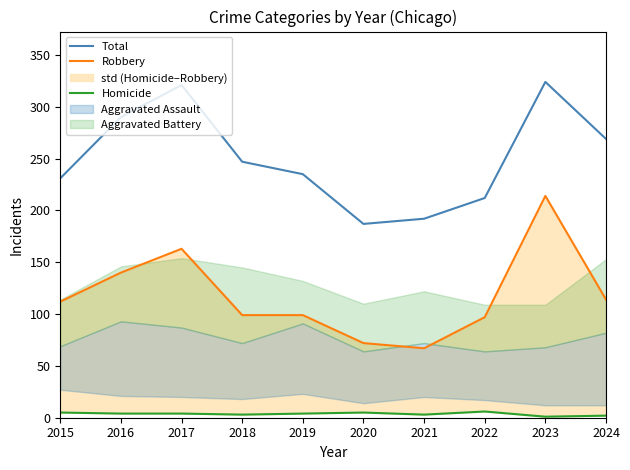

Which series has the widest spread of values?

Robbery